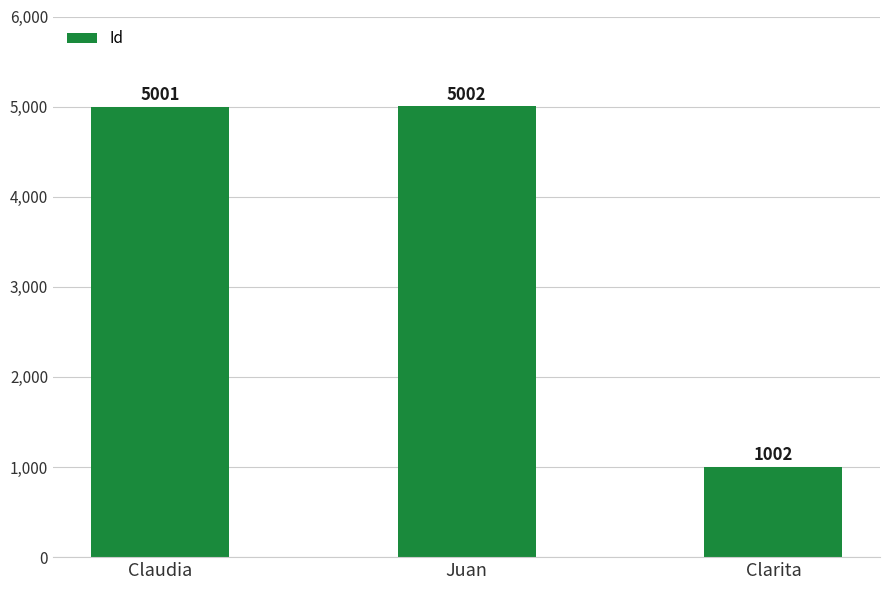

Which label corresponds to the largest value in the chart?

Juan